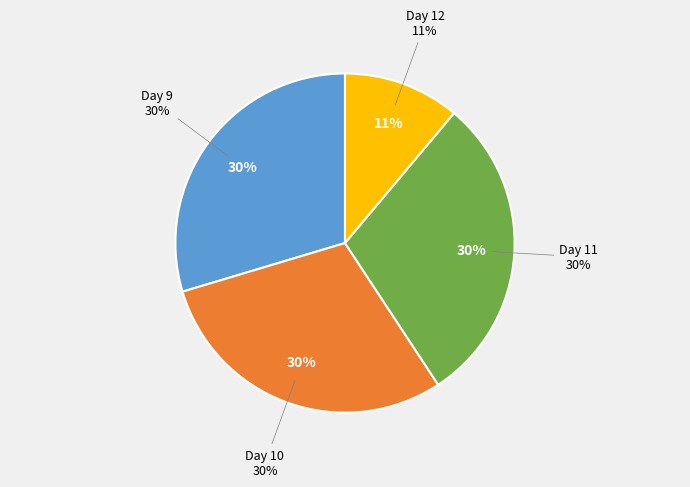

Is there a majority slice in this chart?

No